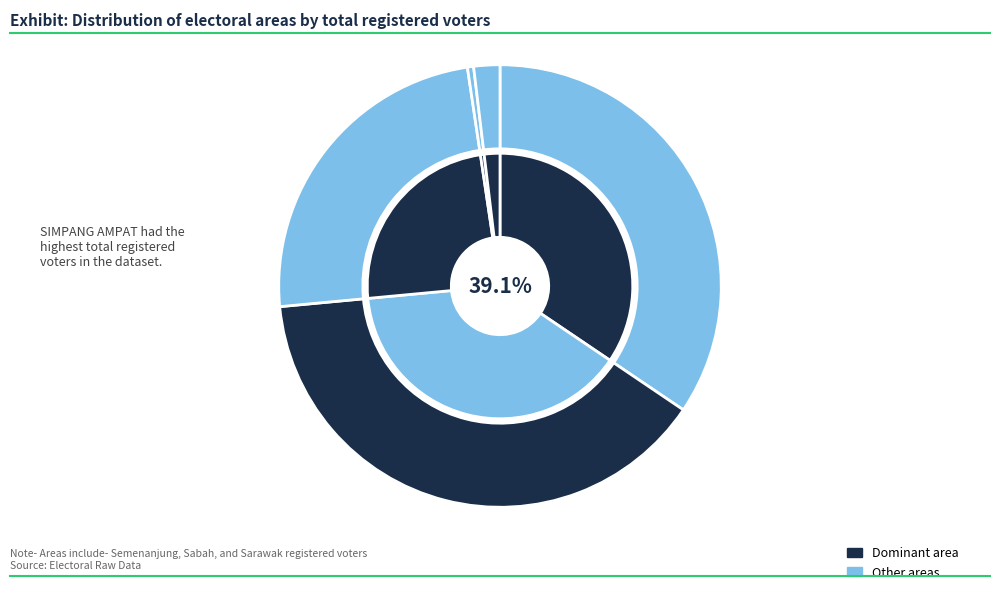

How many slices are in this pie chart?

5